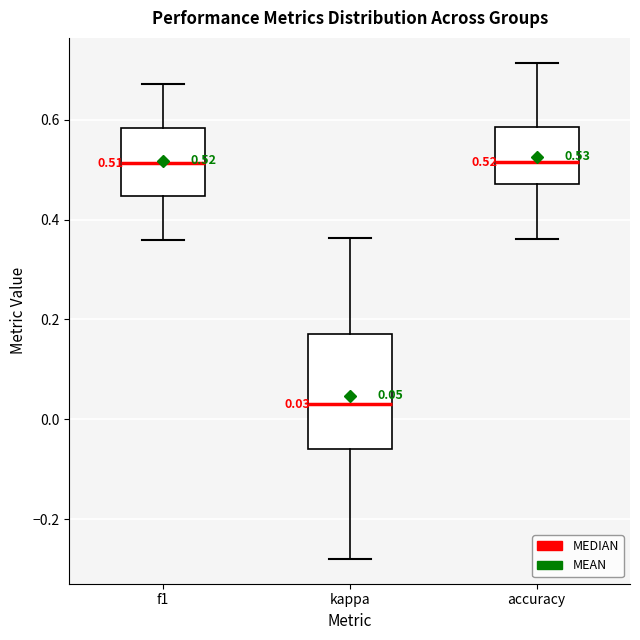

Which box has the lowest median line?

kappa